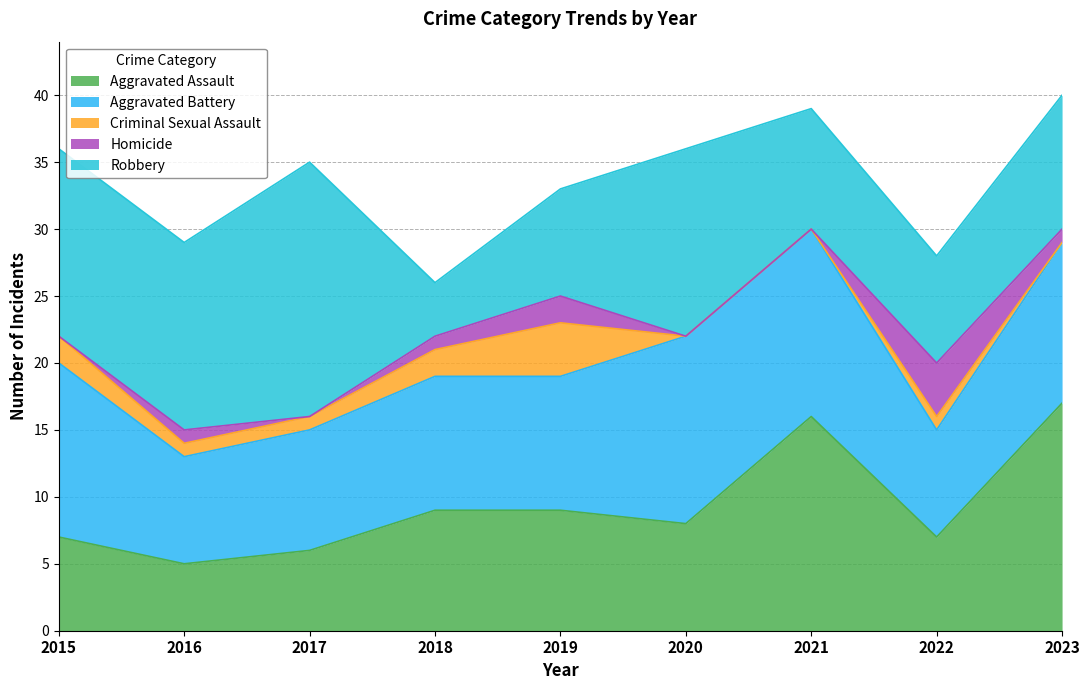

Does the chart have visible grid lines?

Yes